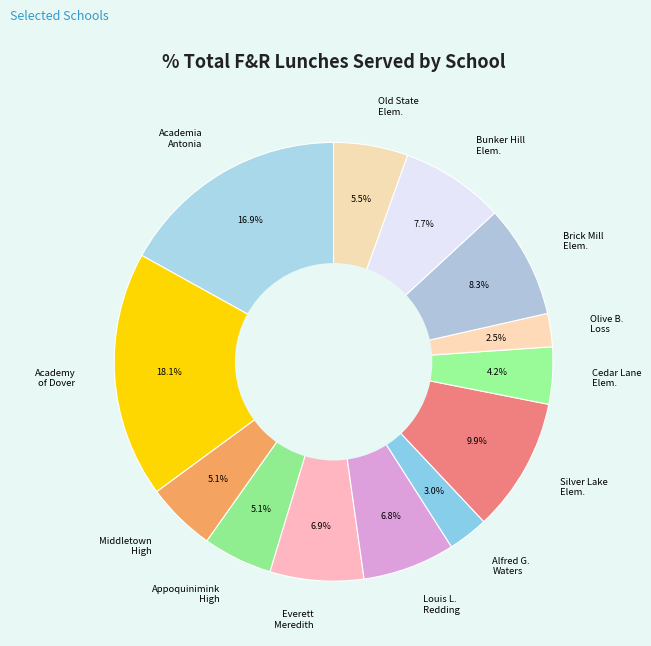

Is there a majority slice in this chart?

No